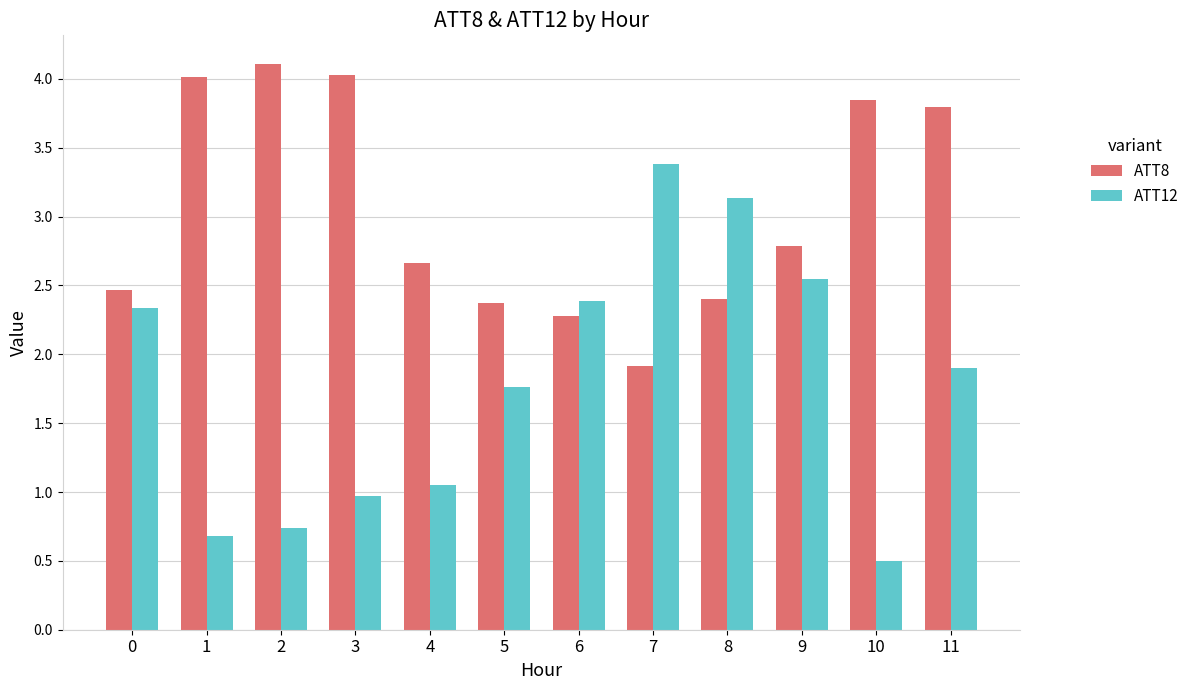

At which label is ATT8 closest to 3?

9